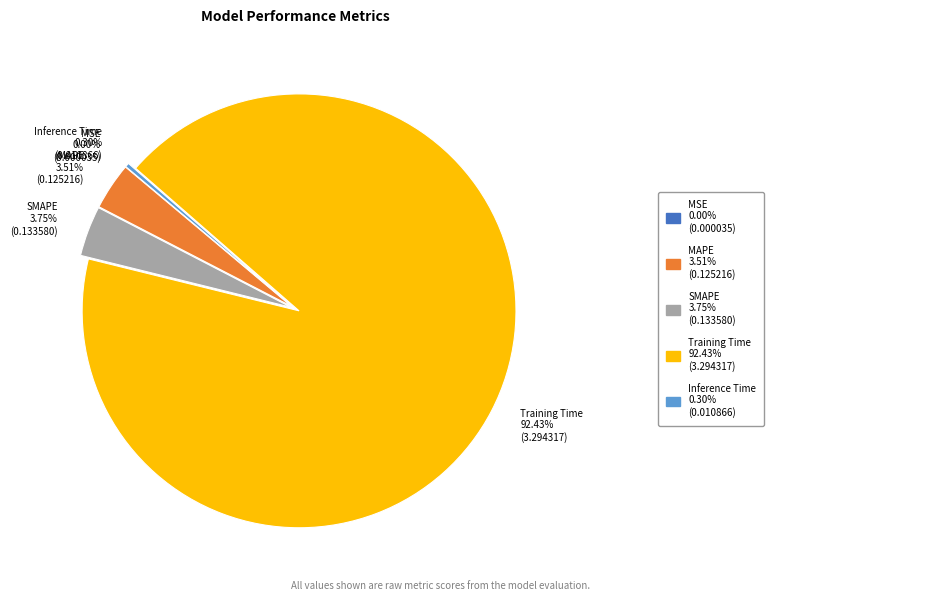

To the nearest percent, what is the average slice percentage?

20%